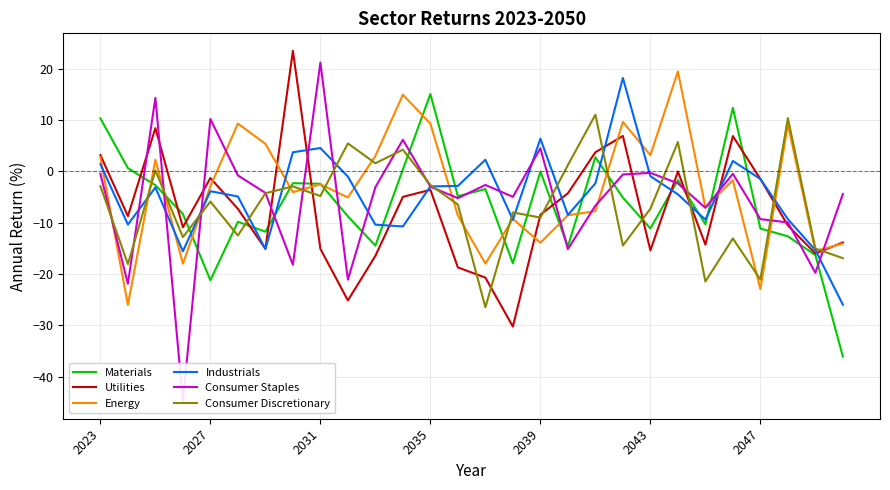

Reading right to left, extract all data points from this chart.

Materials: -36.1	-16.3	-12.7	-11.1	12.4	-10.3	-1.7	-11.1	-5.1	2.8	-14.6	-0.0	-17.9	-3.4	-4.8	15.1	0.4	-14.5	-8.8	-2.4	-2.3	-11.7	-9.8	-21.2	-8.3	-2.7	0.6	10.3
Utilities: -13.8	-16.0	-10.5	-1.5	6.9	-14.3	-0.0	-15.4	6.9	3.7	-4.3	-8.5	-30.2	-20.7	-18.7	-3.6	-5.0	-16.5	-25.1	-15.1	23.5	-15.1	-7.3	-1.3	-10.9	8.4	-8.7	3.2
Energy: -14.1	-15.5	9.1	-22.9	-1.7	-7.0	19.5	3.2	9.6	-7.7	-8.6	-13.9	-9.3	-18.0	-8.6	9.3	14.9	3.0	-5.1	-2.5	-4.0	5.4	9.3	-2.9	-18.0	2.3	-26.0	2.7
Industrials: -26.0	-15.3	-9.3	-1.5	2.0	-9.4	-4.5	-0.9	18.2	-2.3	-8.5	6.4	-9.4	2.3	-2.8	-2.9	-10.7	-10.4	-1.0	4.6	3.7	-15.1	-4.9	-3.9	-15.6	-3.1	-10.4	1.4
Consumer Staples: -4.4	-19.8	-10.0	-9.3	-0.5	-7.1	-2.3	-0.3	-0.6	-6.7	-15.1	4.5	-5.0	-2.6	-5.2	-3.0	6.2	-3.1	-21.1	21.2	-18.2	-4.2	-0.8	10.2	-44.8	14.3	-21.9	-0.5
Consumer Discretionary: -16.9	-15.0	10.4	-21.1	-13.1	-21.5	5.7	-7.3	-14.4	11.0	1.2	-9.0	-8.0	-26.5	-6.5	-2.6	4.2	1.6	5.5	-4.8	-2.9	-4.3	-12.5	-5.9	-12.8	0.2	-18.1	-2.9